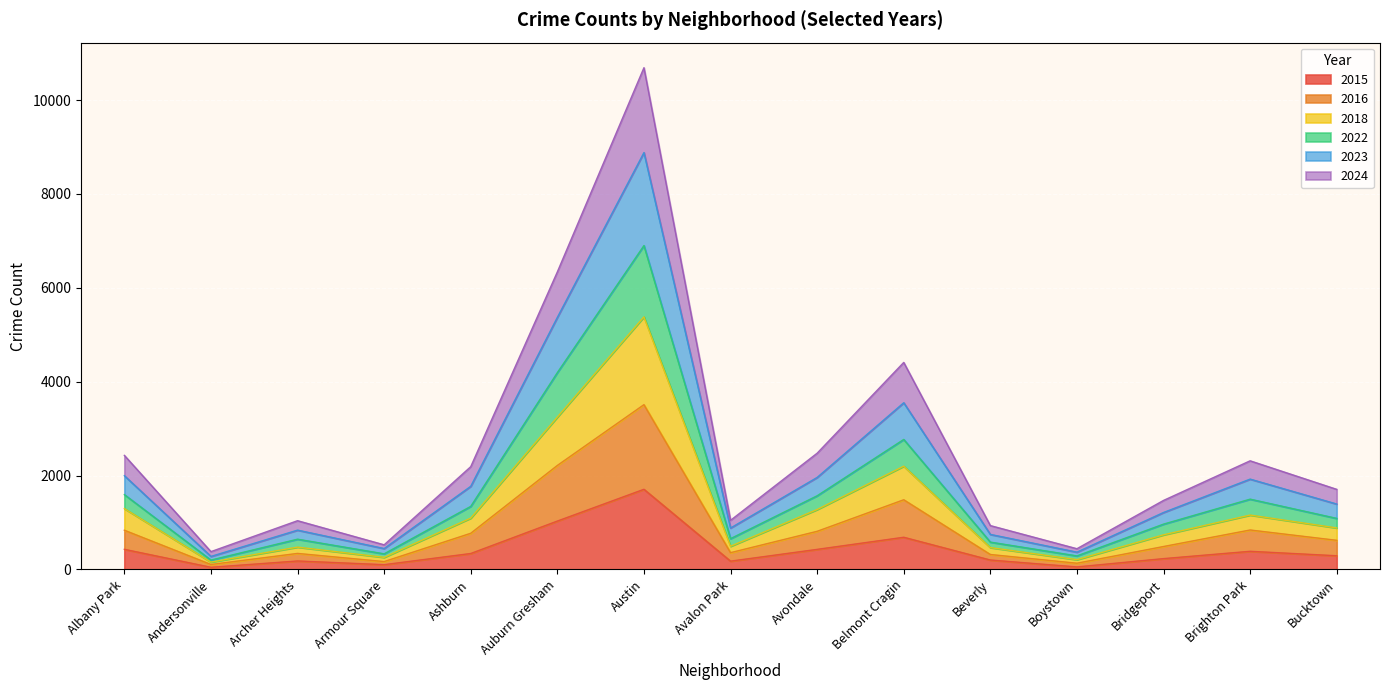

What is the total value across all series at Ashburn?

2189